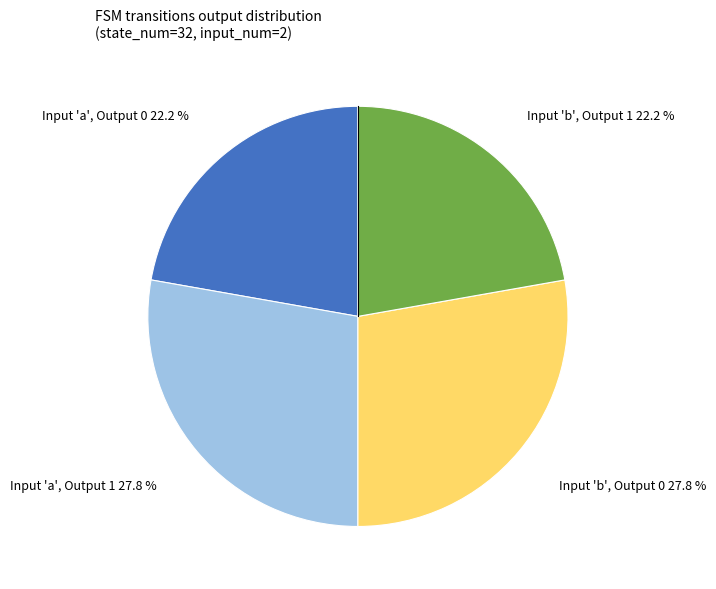

Is there any slice that represents more than half of the pie?

No